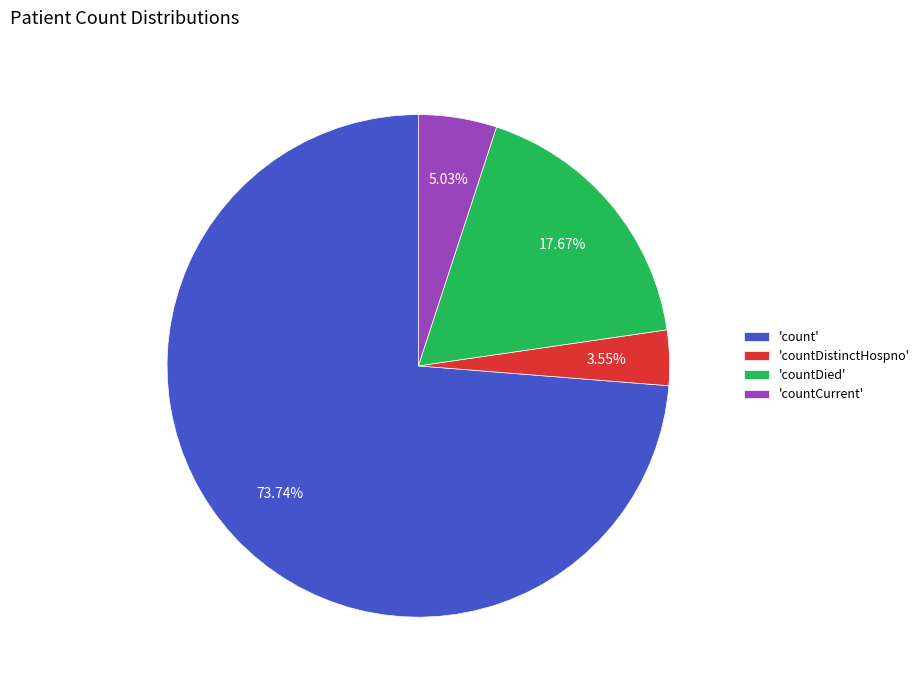

Between 'count' and 'countDistinctHospno', which is larger?

'count'